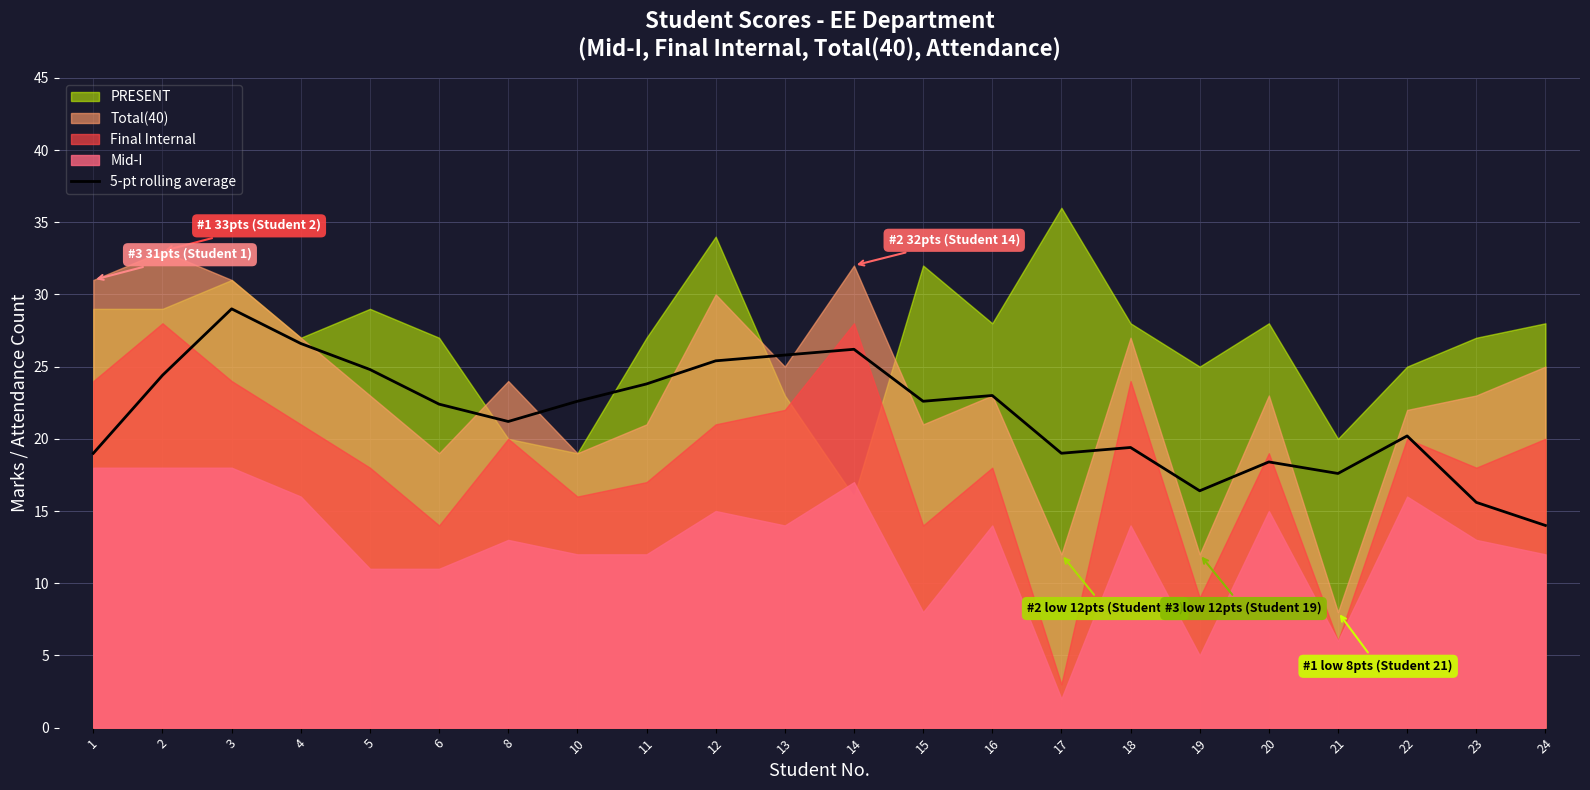

True or false: 5-pt rolling average has a value of 9.9 at 14.

False